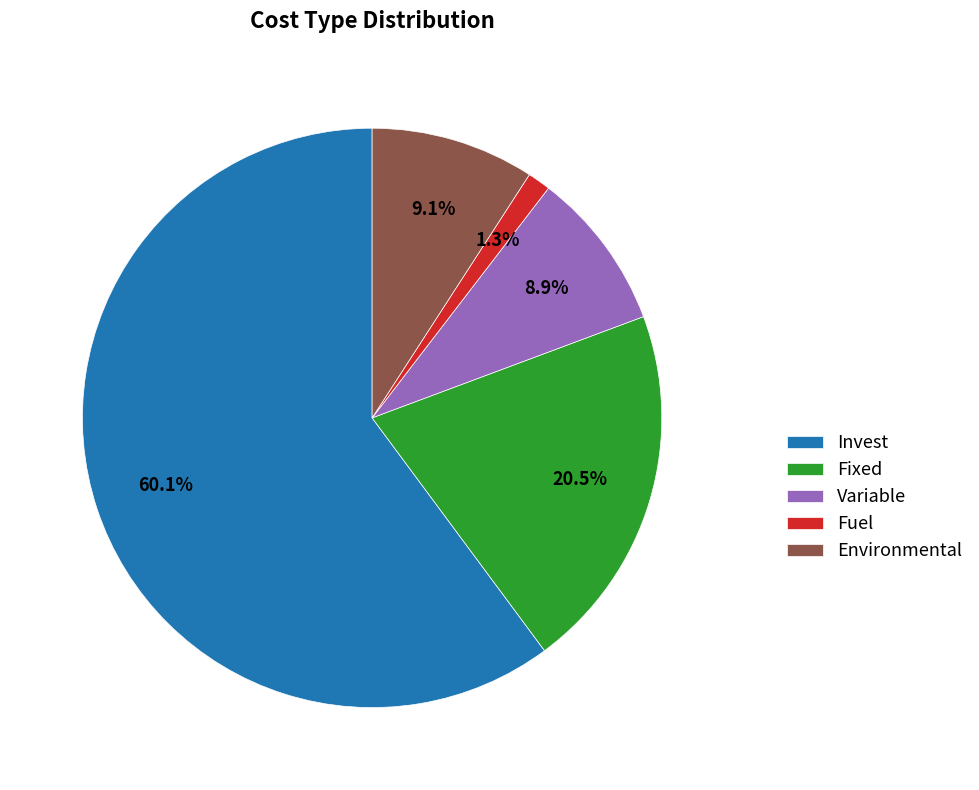

What percentage is the Invest slice, to the nearest percent?

60%